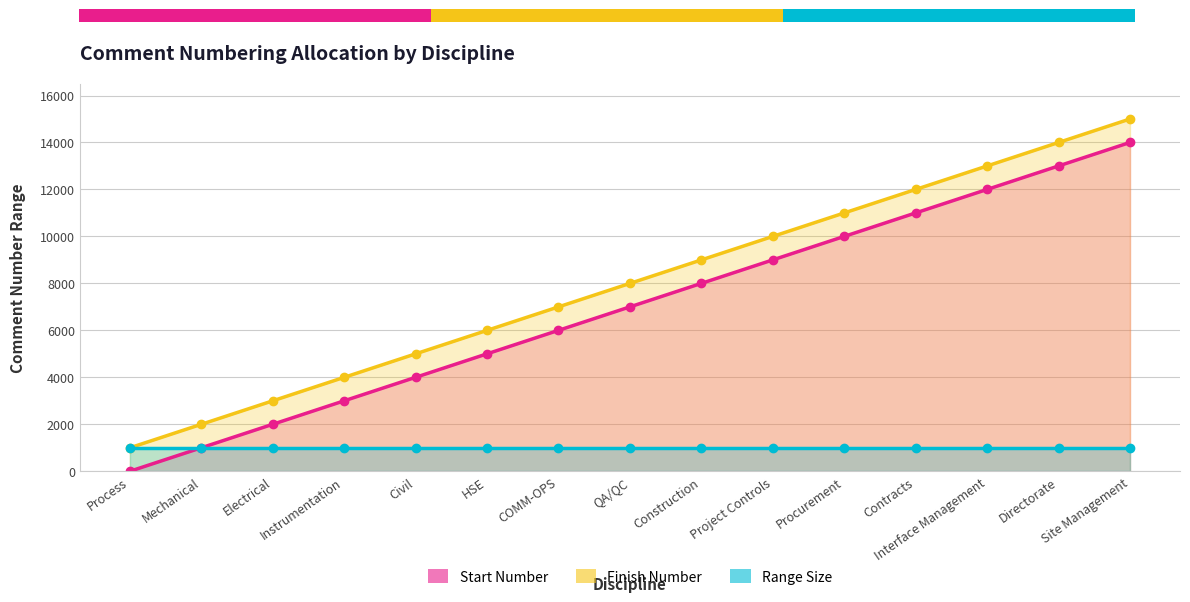

Which label corresponds to the largest value in the chart?

Site Management